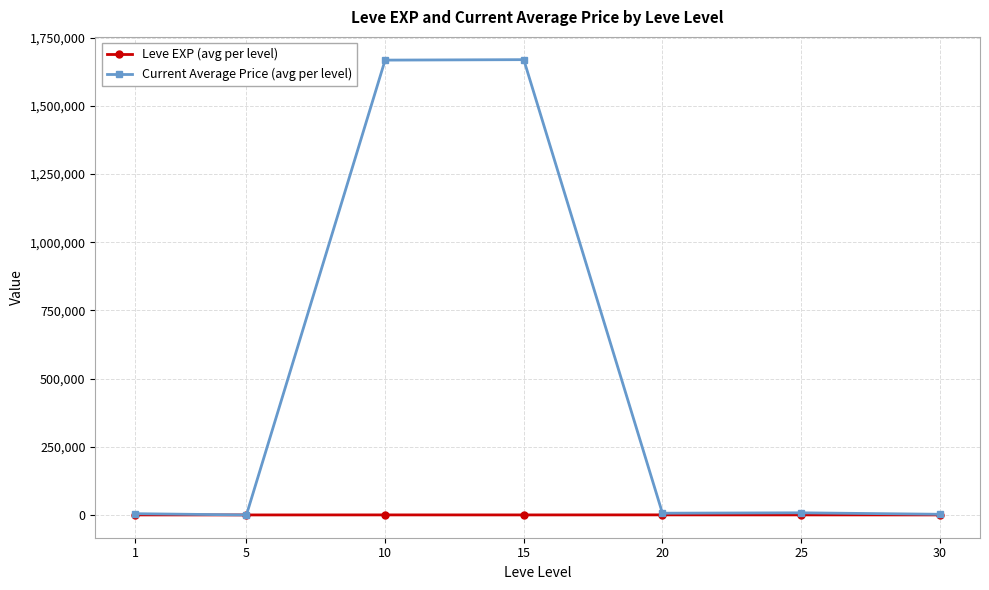

What are all the series names shown in the legend?

Leve EXP (avg per level), Current Average Price (avg per level)